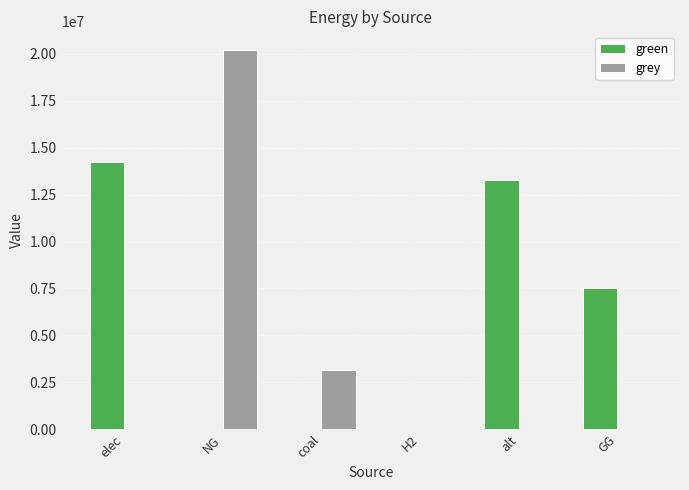

What is the highest value of the grey series?

20198176.9